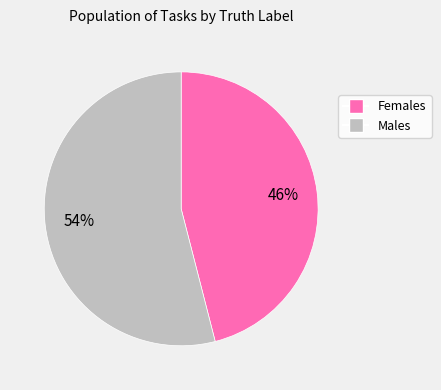

To the nearest percent, what is the difference between the largest and smallest slice percentages?

8%